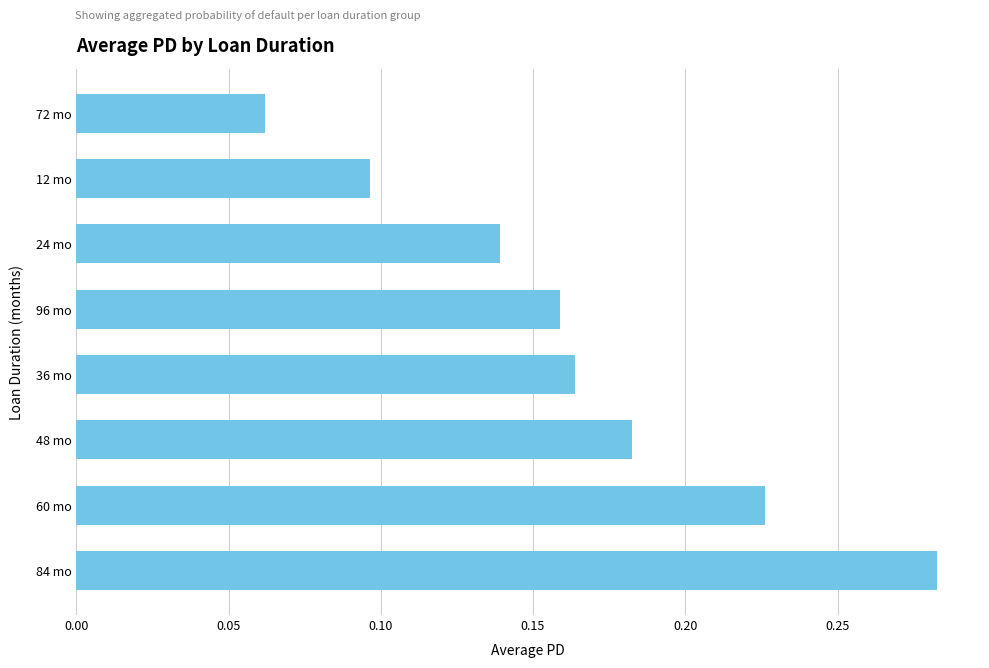

List the labels in order of value, smallest first.

72 mo, 12 mo, 24 mo, 96 mo, 36 mo, 48 mo, 60 mo, 84 mo